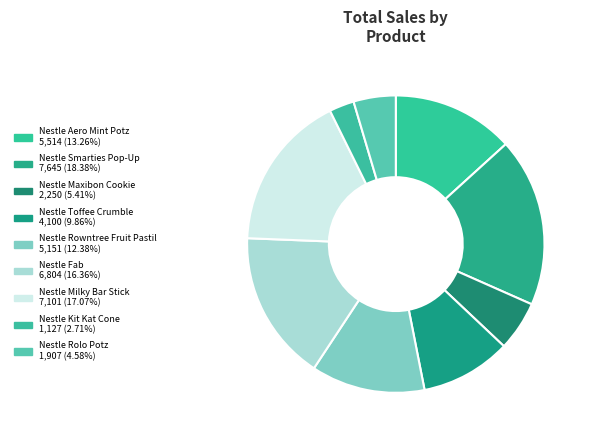

Which slice is the largest?

Nestle Smarties Pop-Up